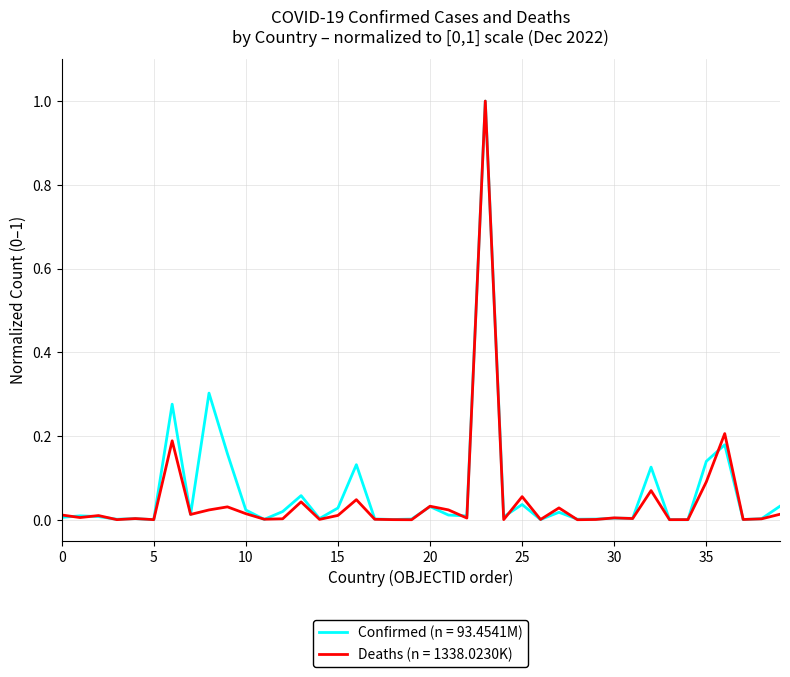

Rank the series by their average value, from highest to lowest.

Confirmed (n = 93.4541M), Deaths (n = 1338.0230K)